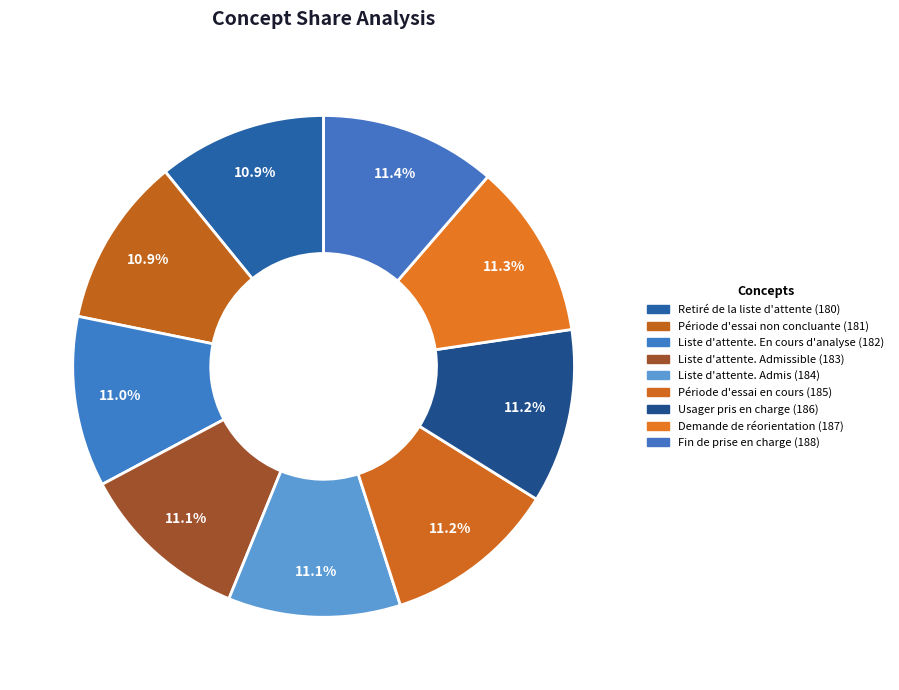

Rank the categories by value from highest to lowest.

Fin de prise en charge (188), Demande de réorientation (187), Usager pris en charge (186), Période d'essai en cours (185), Liste d'attente. Admis (184), Liste d'attente. Admissible (183), Liste d'attente. En cours d'analyse (182), Période d'essai non concluante (181), Retiré de la liste d'attente (180)